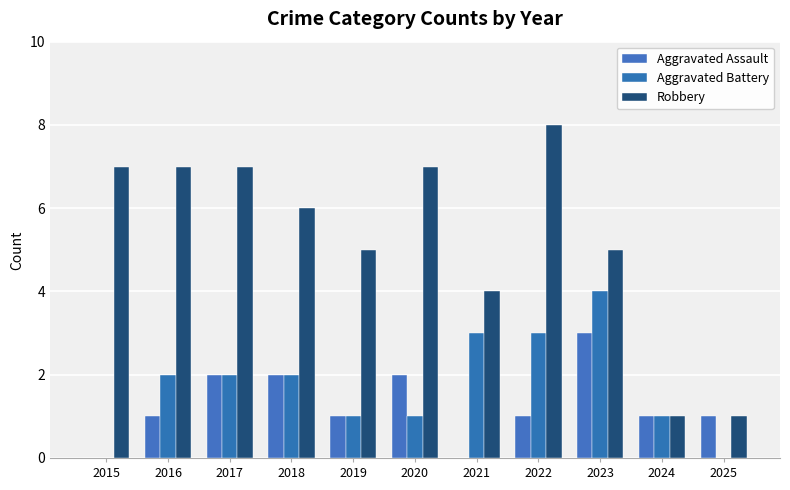

How many categories are shown in the chart?

11